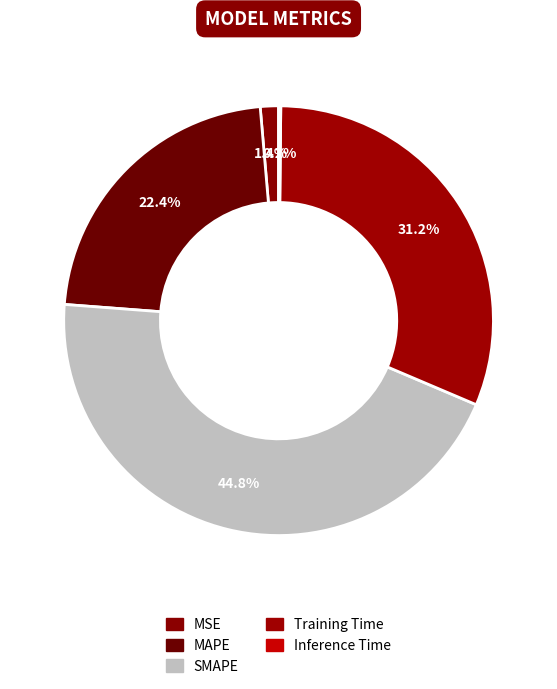

What percentage do Training Time and MSE together represent?

32.6%